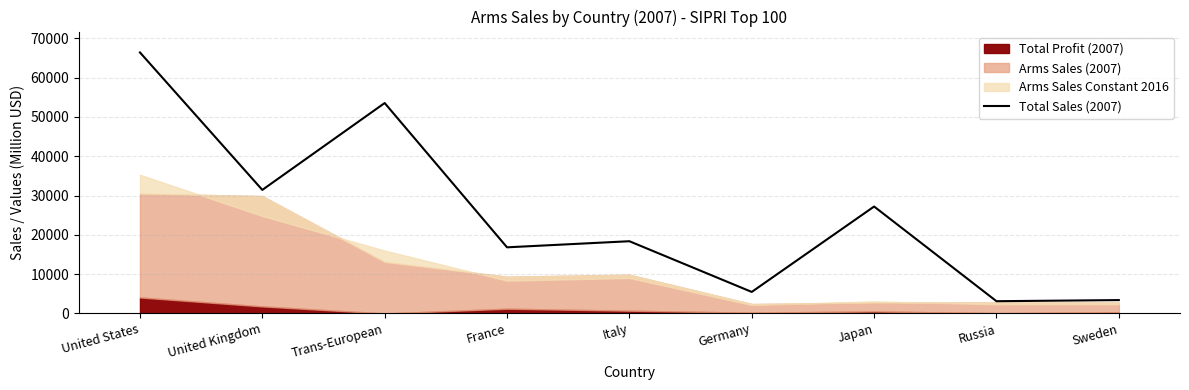

What is the lowest value of the Total Sales (2007) series?

3122